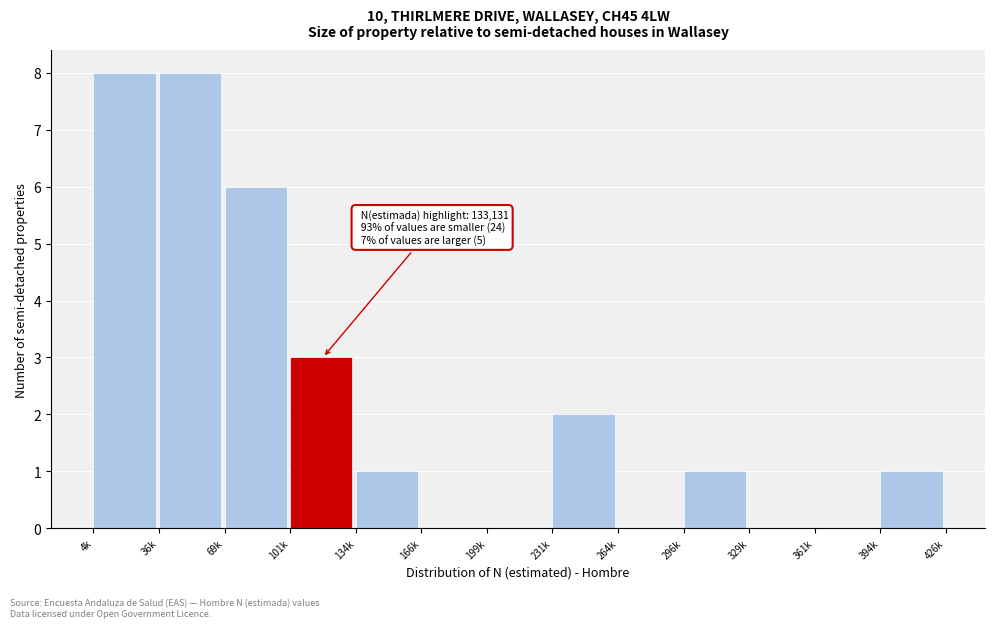

Reading right to left, transcribe all the data shown in this chart.

394k=1	361k=0	329k=0	296k=1	264k=0	231k=2	199k=0	166k=0	134k=1	101k=3	69k=6	36k=8	4k=8